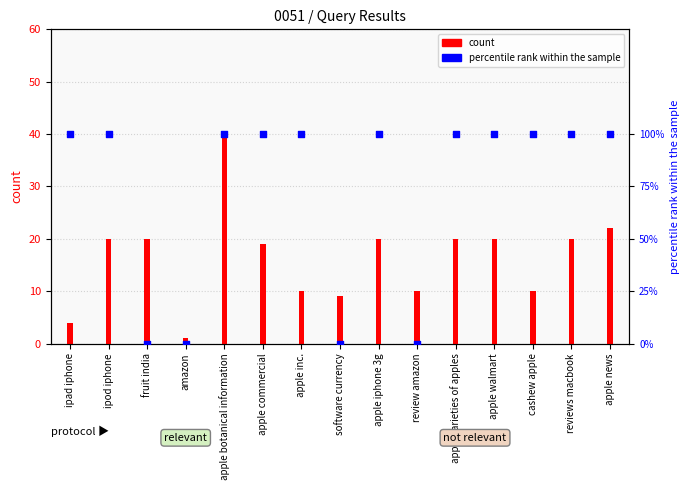

At which category is the sum across all series the highest?

apple botanical information